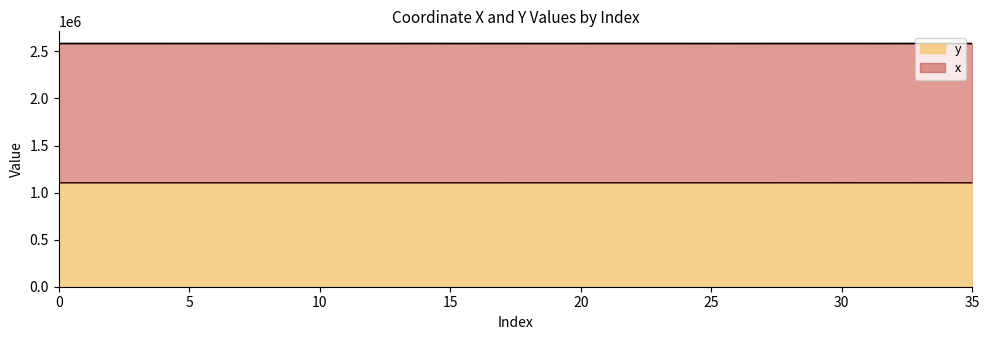

List the labels in order of y value, smallest first.

7, 5, 35, 9, 3, 10, 1, 14, 0, 2, 4, 6, 8, 13, 11, 15, 17, 16, 12, 21, 18, 19, 22, 20, 23, 25, 24, 32, 31, 29, 26, 27, 28, 30, 33, 34